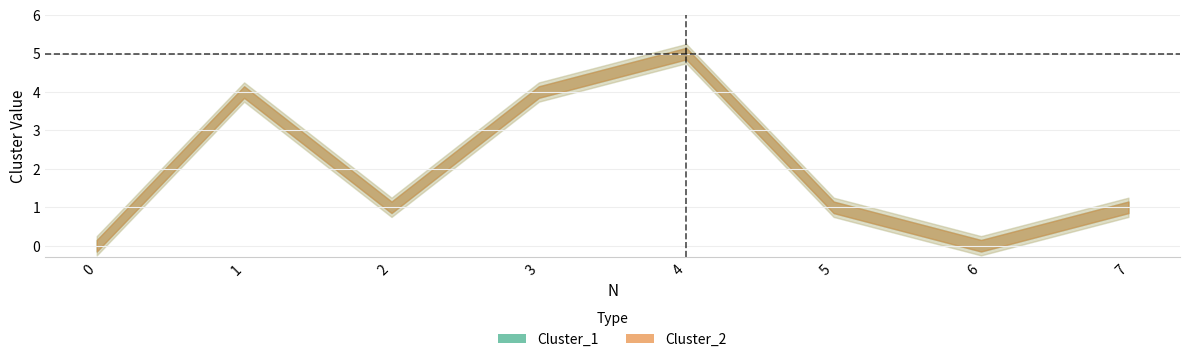

List the labels in order of Cluster_2 value, smallest first.

0, 6, 2, 5, 7, 1, 3, 4